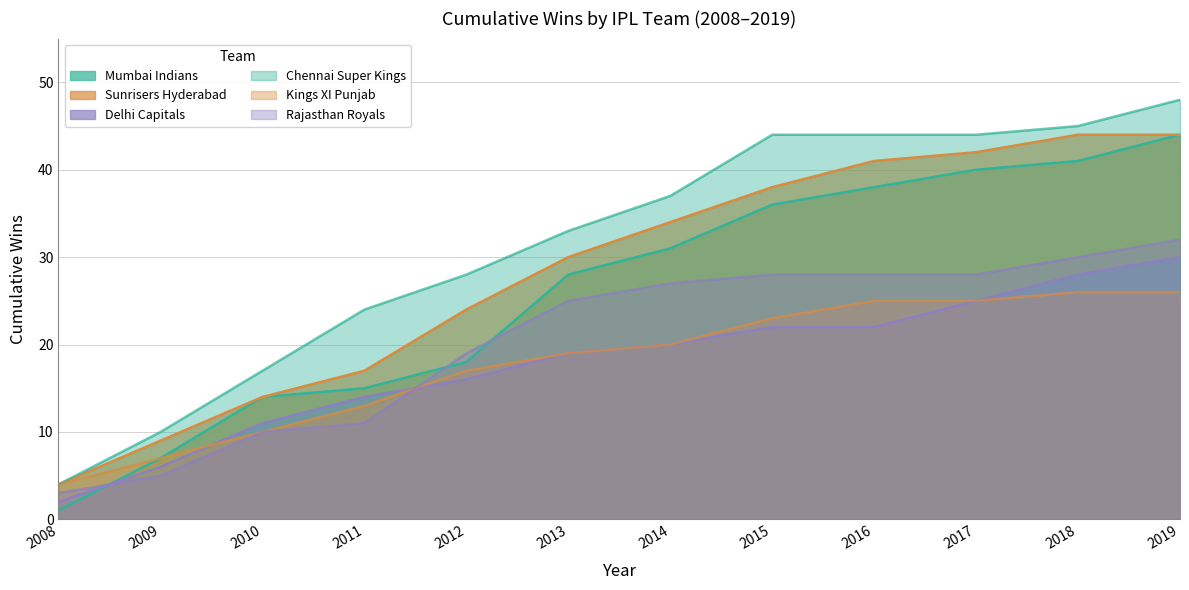

What are all the series names shown in the legend?

Mumbai Indians, Sunrisers Hyderabad, Delhi Capitals, Chennai Super Kings, Kings XI Punjab, Rajasthan Royals